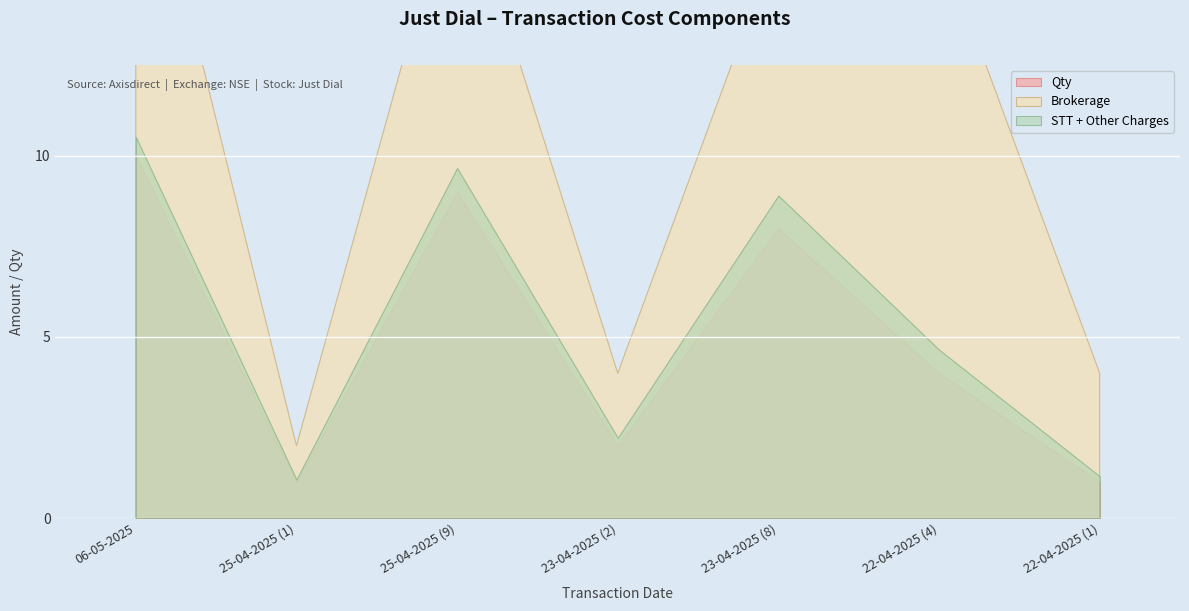

What is the label of the 4th point from the right?

23-04-2025 (2)